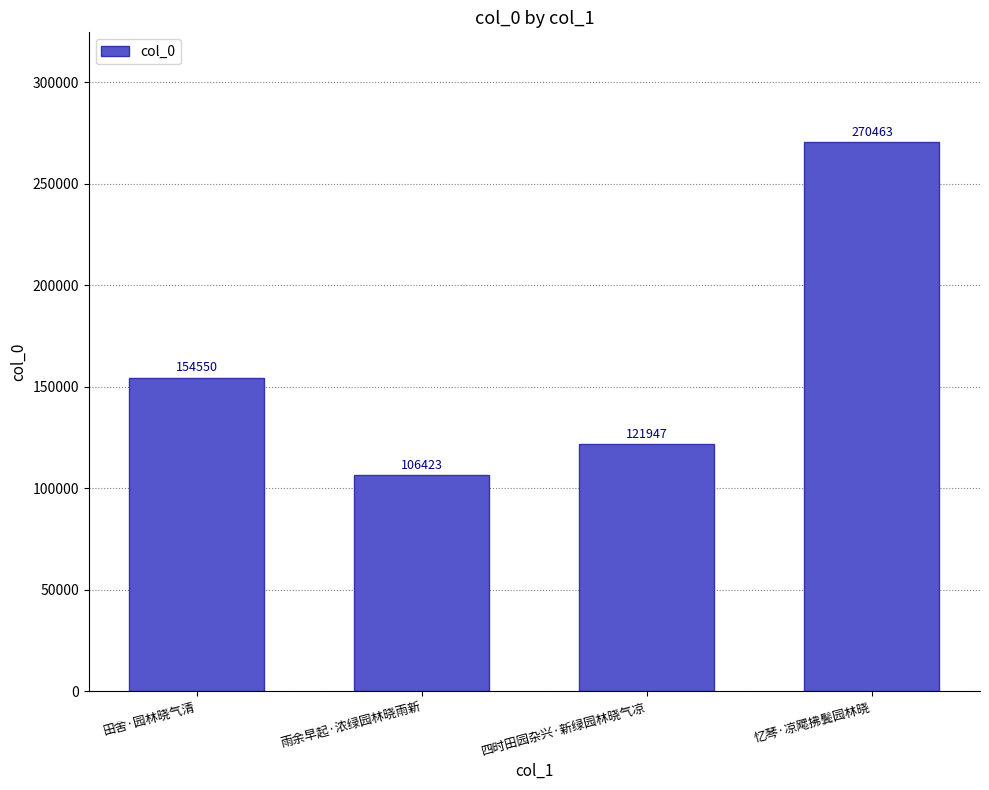

What is the sum of all values?

653383